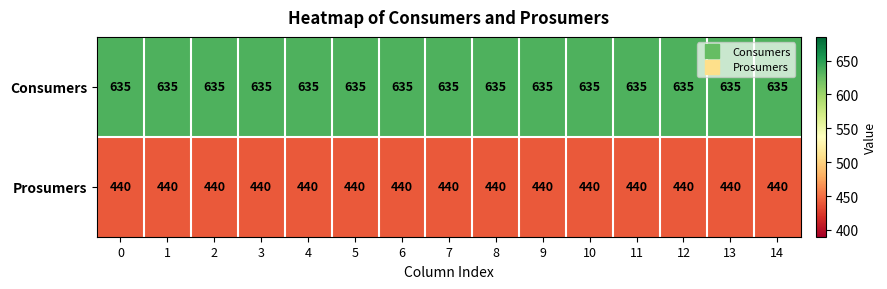

True or false: Prosumers has a value of 440 at 2.

True